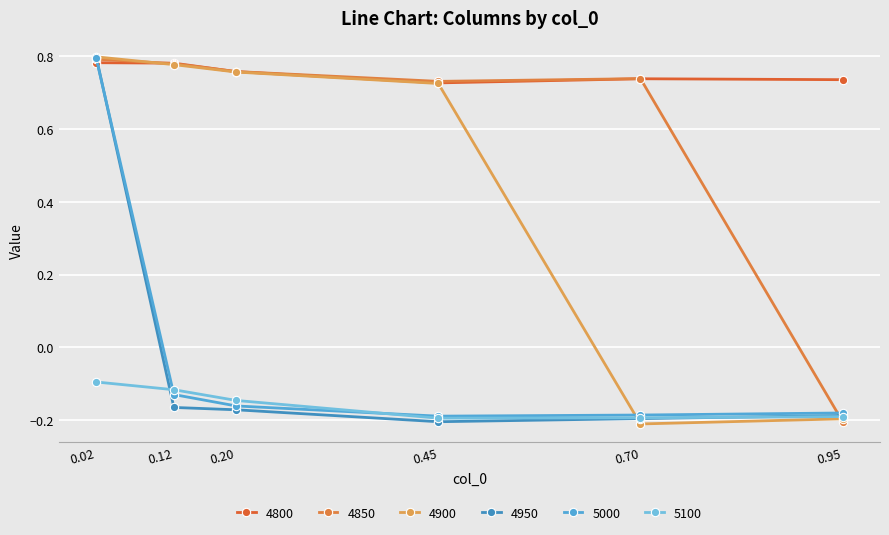

At which label is 5000 closest to 0?

0.12